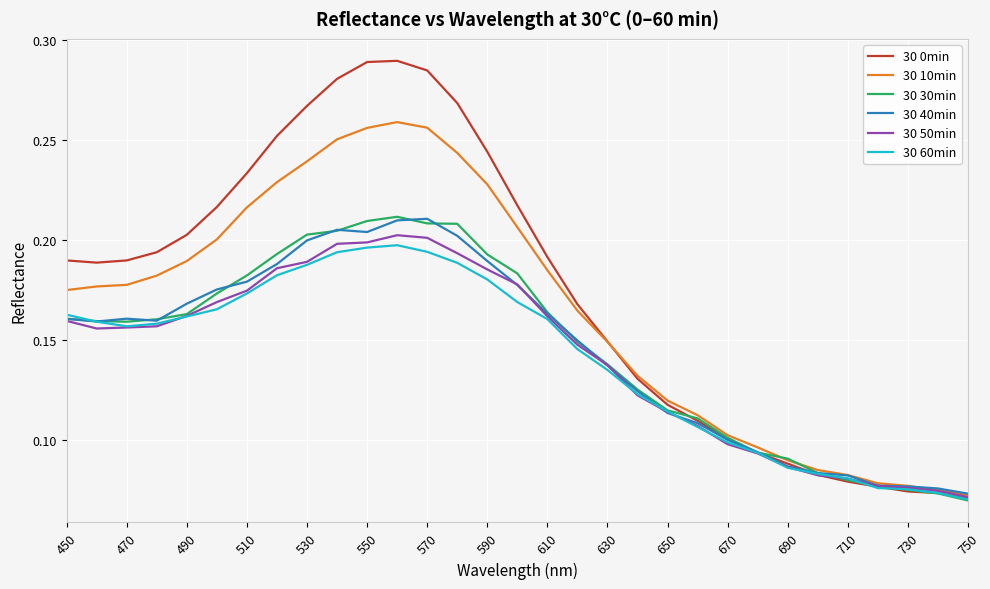

Which series ends up on top after the final intersection of 30 10min and 30 40min?

30 40min